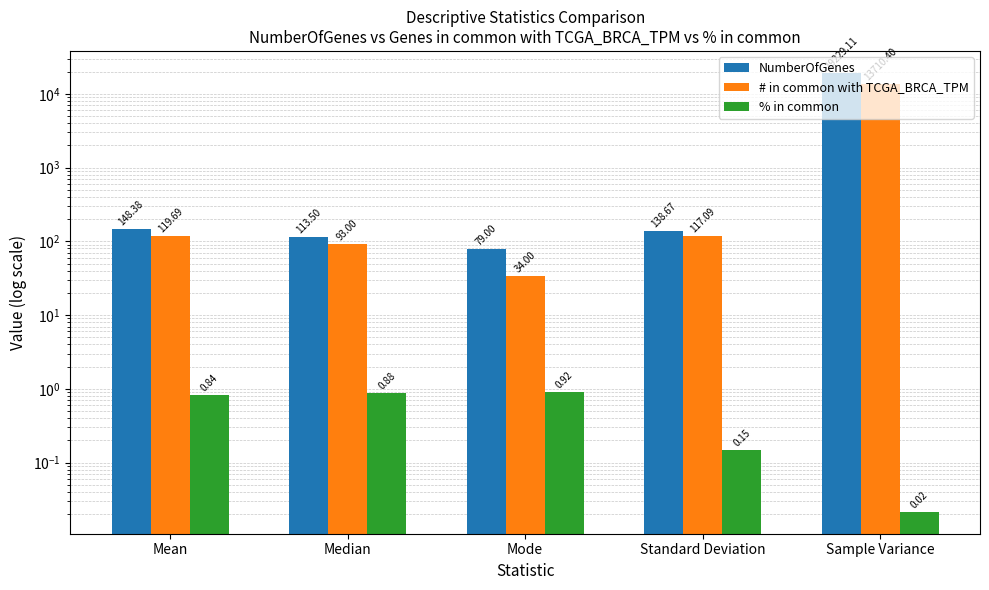

The value of # in common with TCGA_BRCA_TPM at Mean is 181.2. True or false?

False